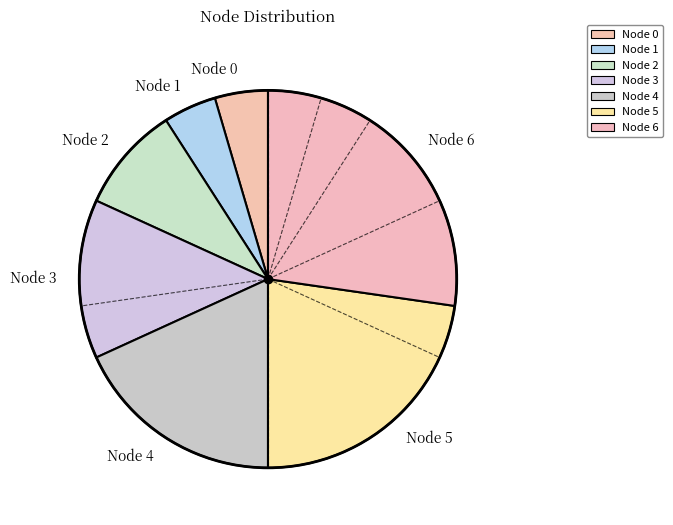

True or false: Node 0 accounts for 5% of the total.

True